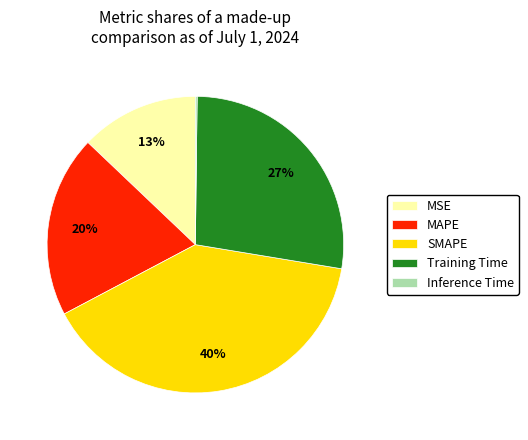

Is it true that SMAPE is 40% of the pie?

True